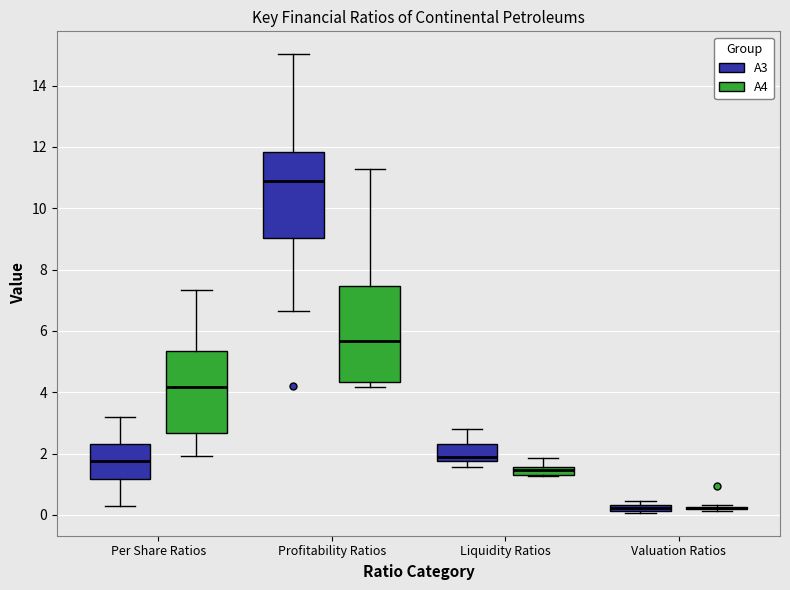

Comparing the boxes themselves (not the whiskers), which one is the tallest?

Profitability Ratios (A4)